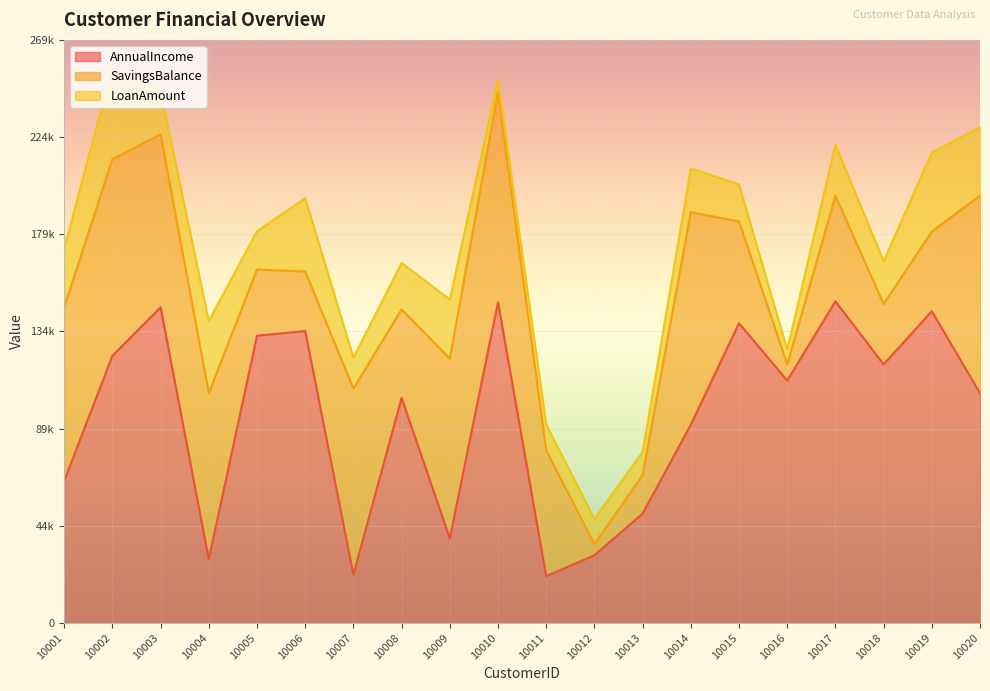

What is the sum of the AnnualIncome values at 10020 and 10017?

254979